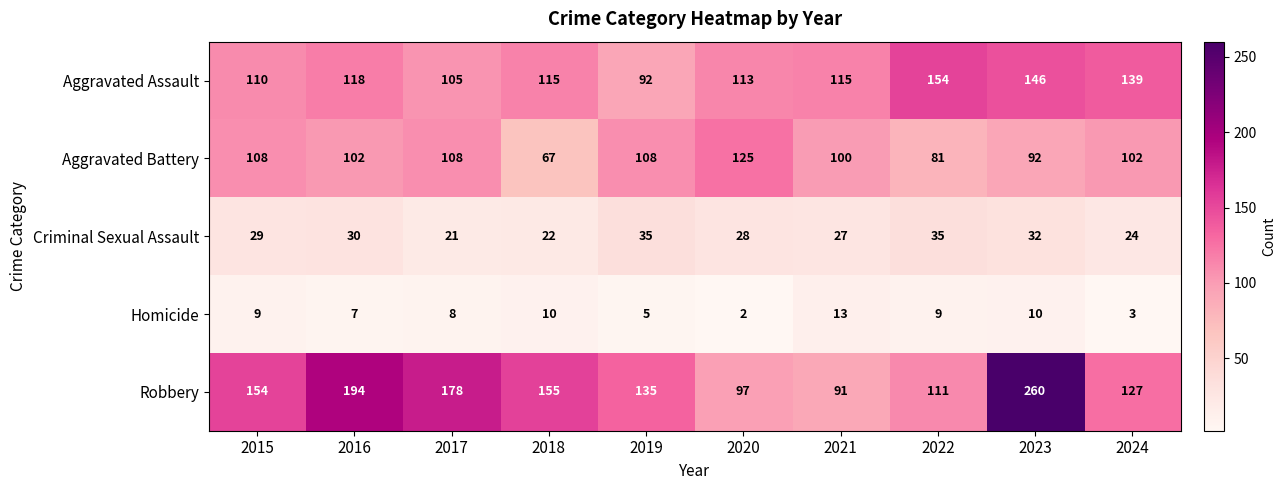

At which category does the chart reach its peak across all series?

2023